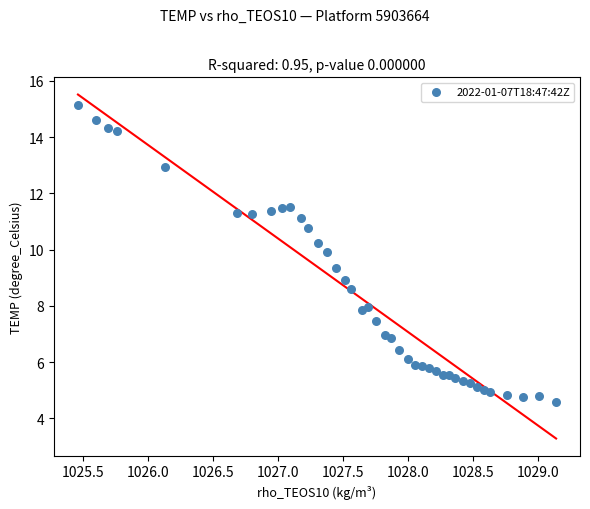

What is the range of X values (max minus min)?

3.7